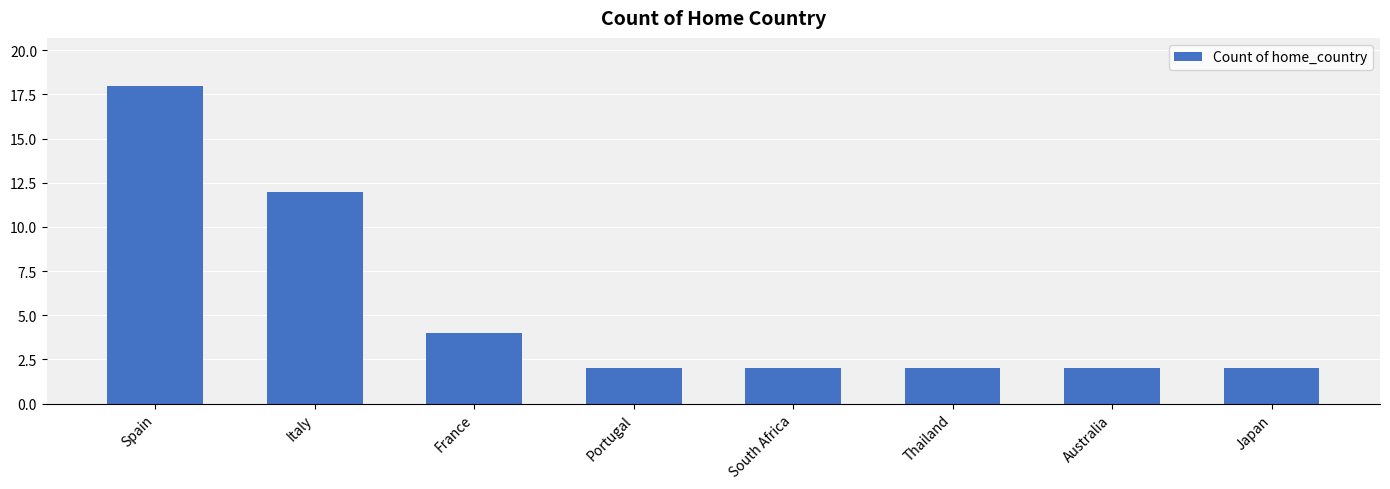

What is the maximum value shown in the chart?

18